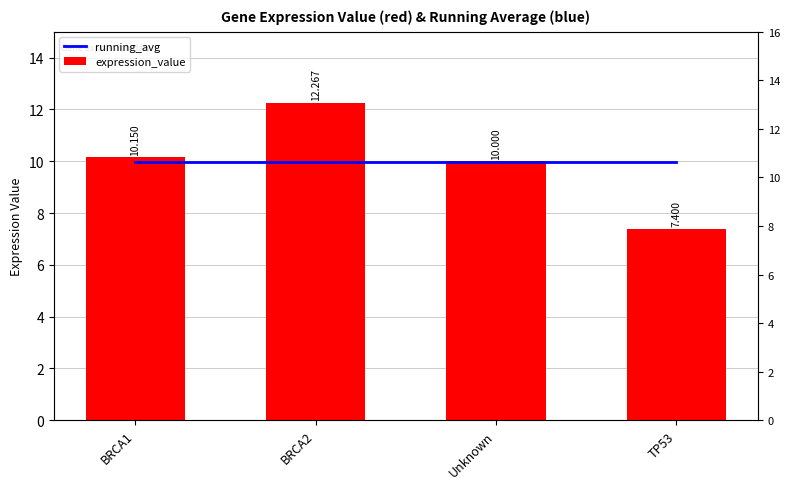

What are all the series names shown in the legend?

running_avg, expression_value